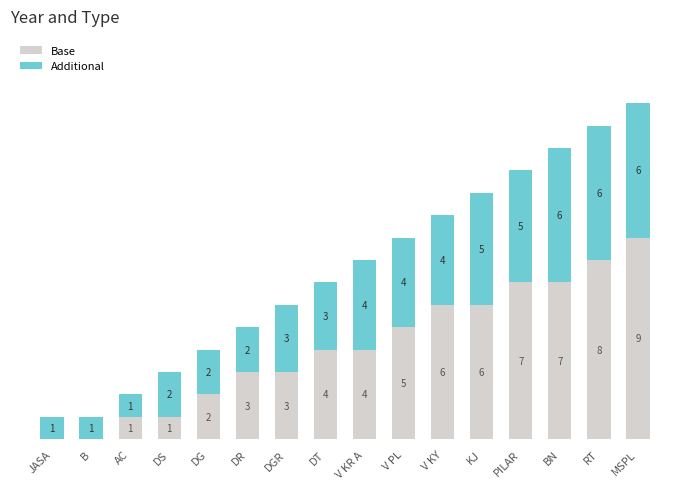

At which category is the sum across all series the highest?

MSPL